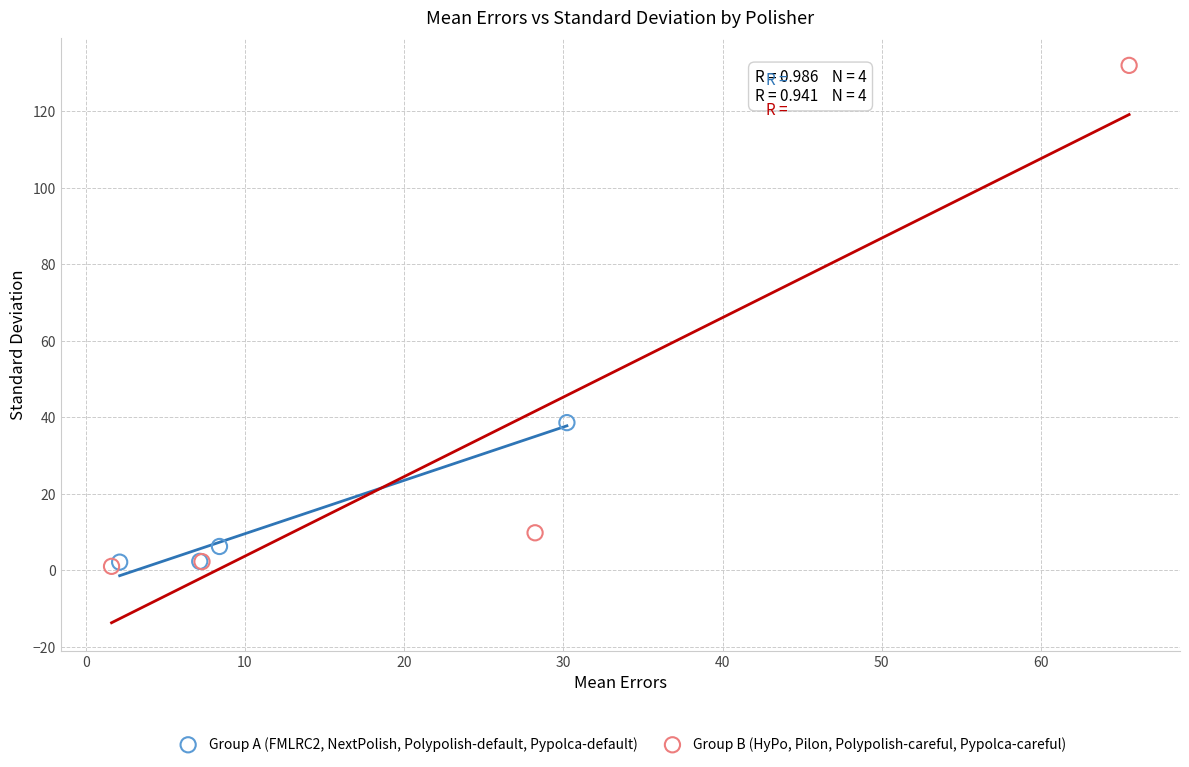

Which series has the widest spread of Y values?

Group B (HyPo, Pilon, Polypolish-careful, Pypolca-careful)